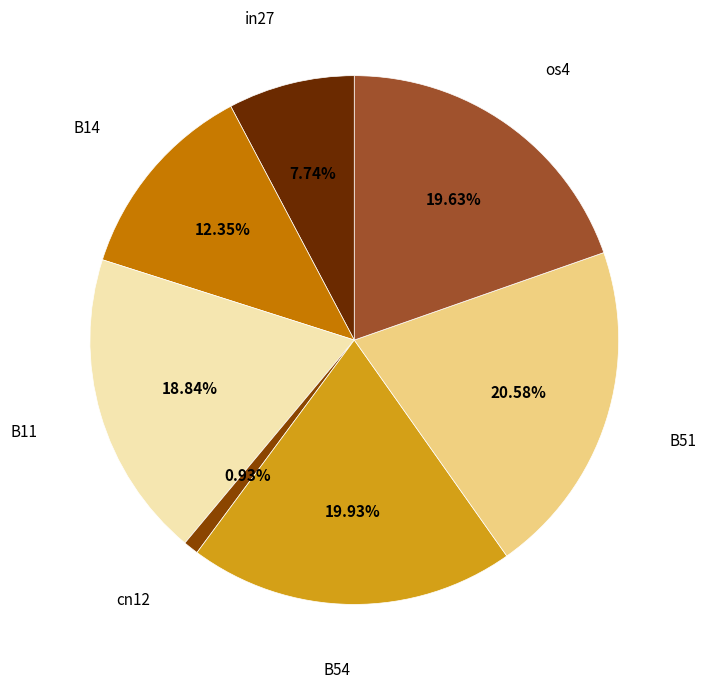

Is the sum of B14 and B11 greater than half?

No